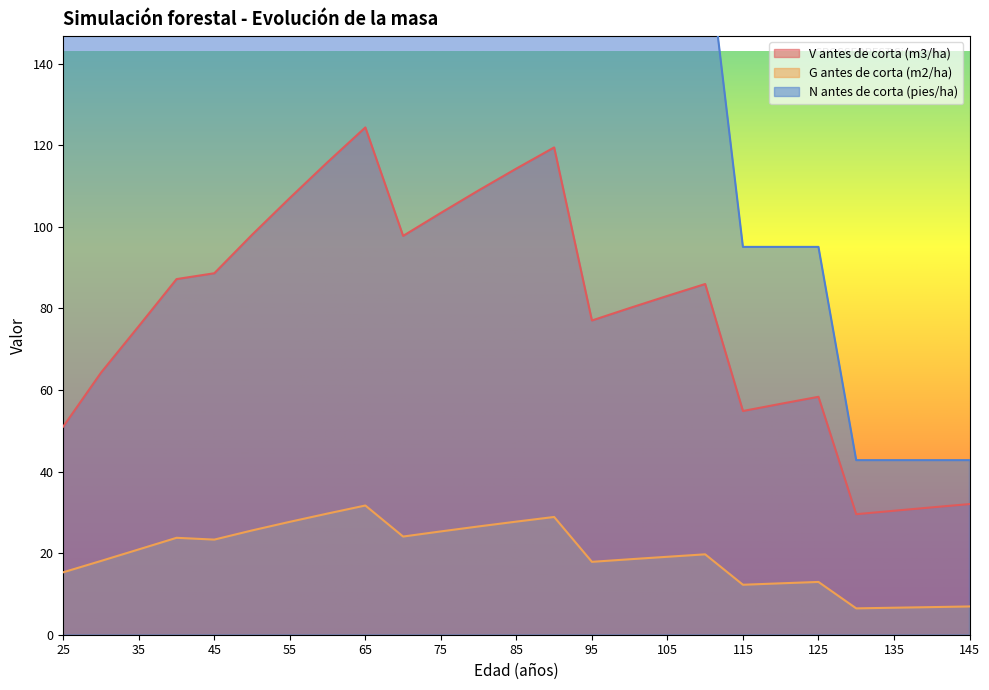

Which category has the lowest value in the V antes de corta (m3/ha) series?

130